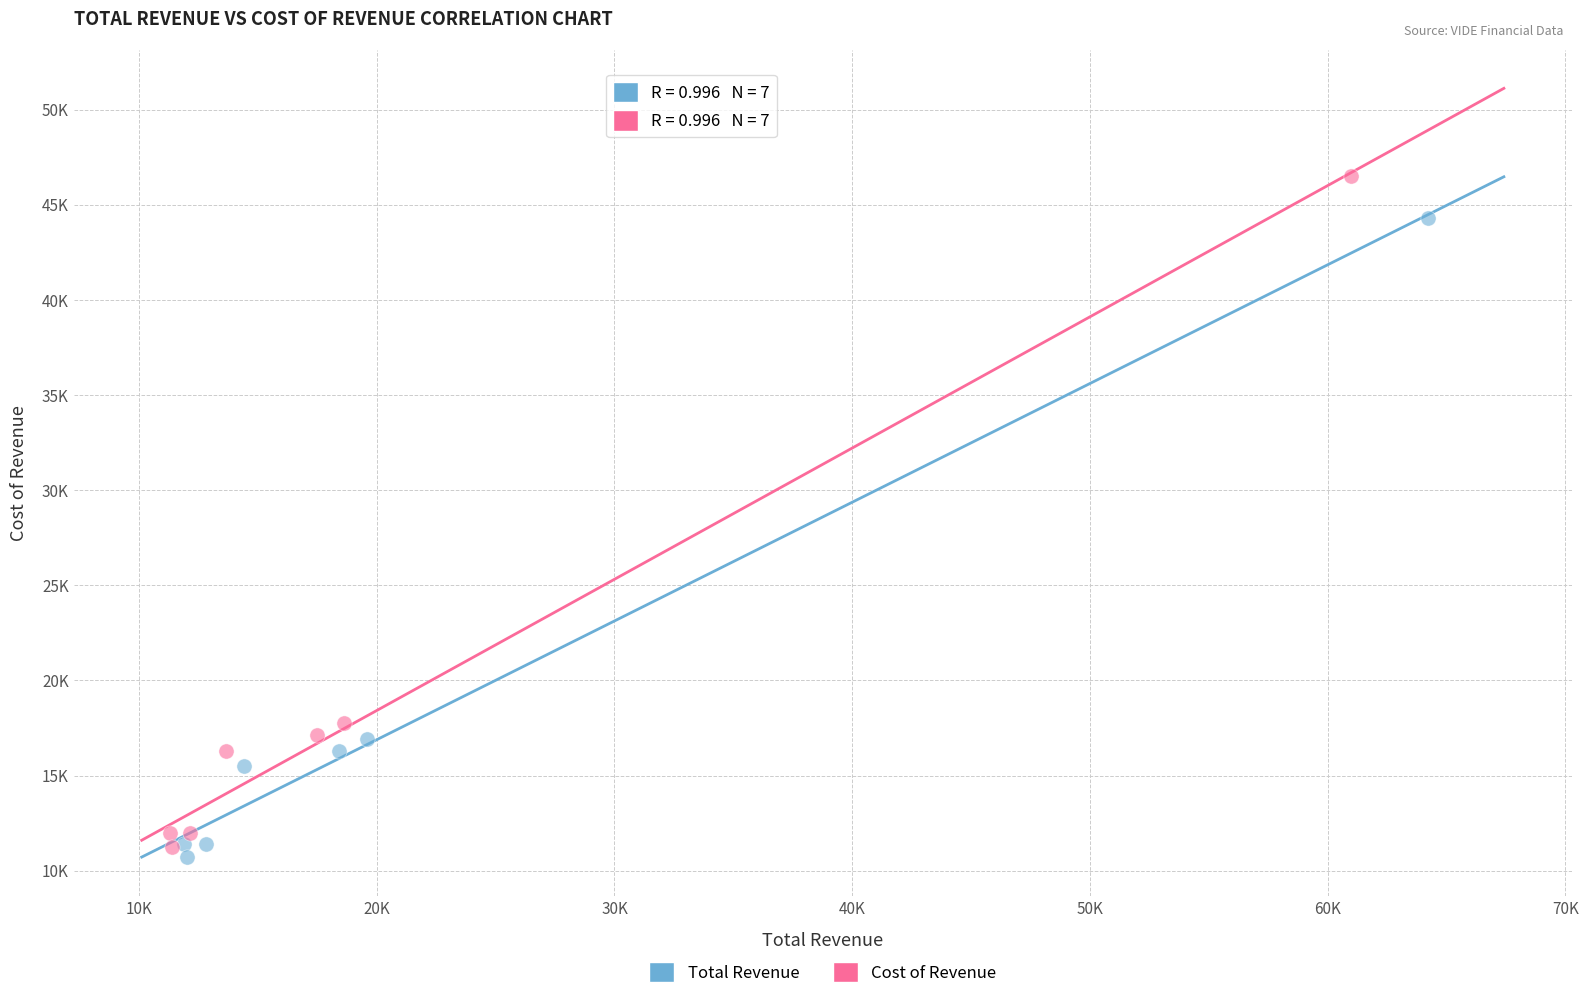

Which series reaches the maximum Y coordinate?

Cost of Revenue